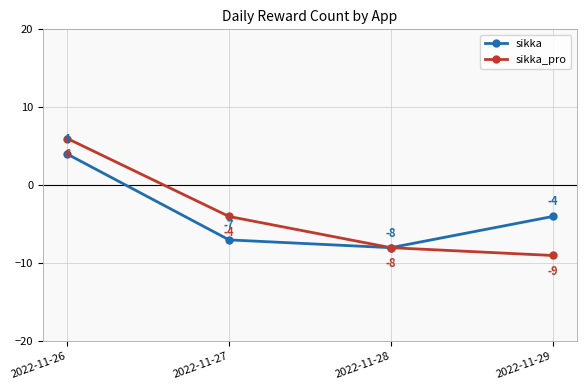

Rank the series at 2022-11-27 from highest to lowest value.

sikka_pro, sikka